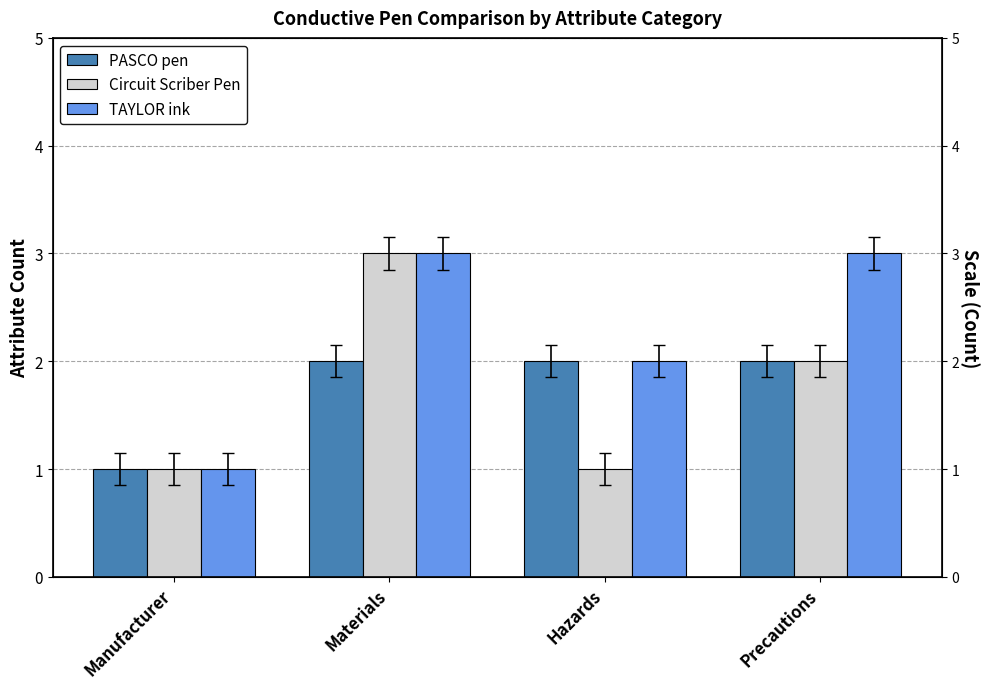

Between Manufacturer and Precautions, which series saw the biggest shift?

TAYLOR ink